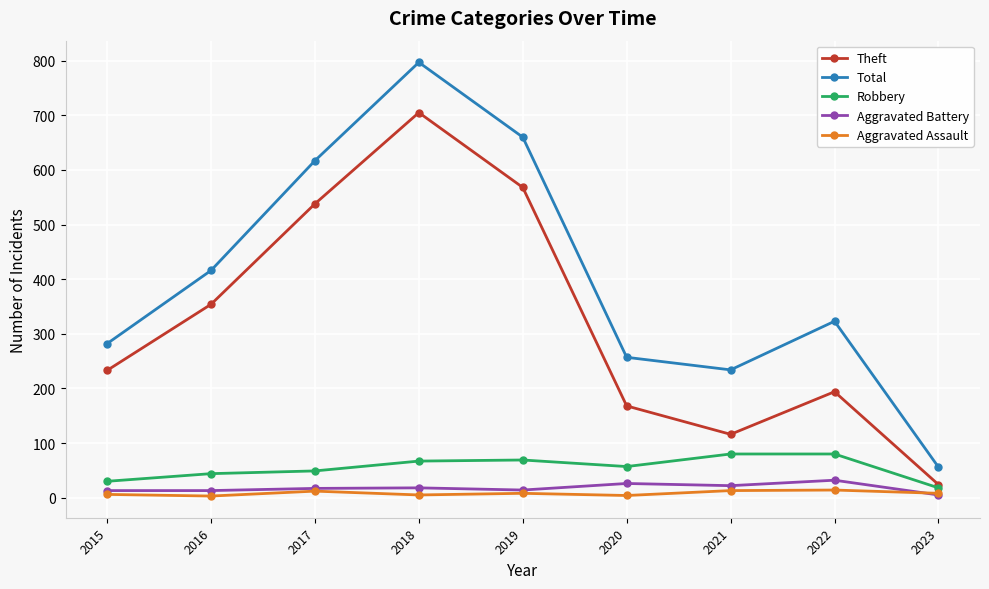

Count the number of categories in the chart.

9